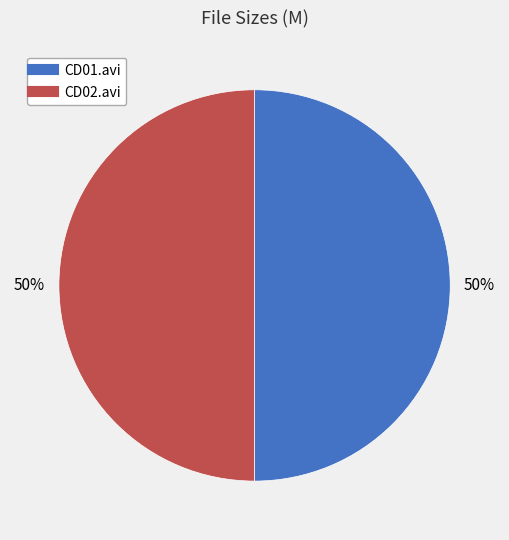

To the nearest percent, what is the average slice percentage?

50%